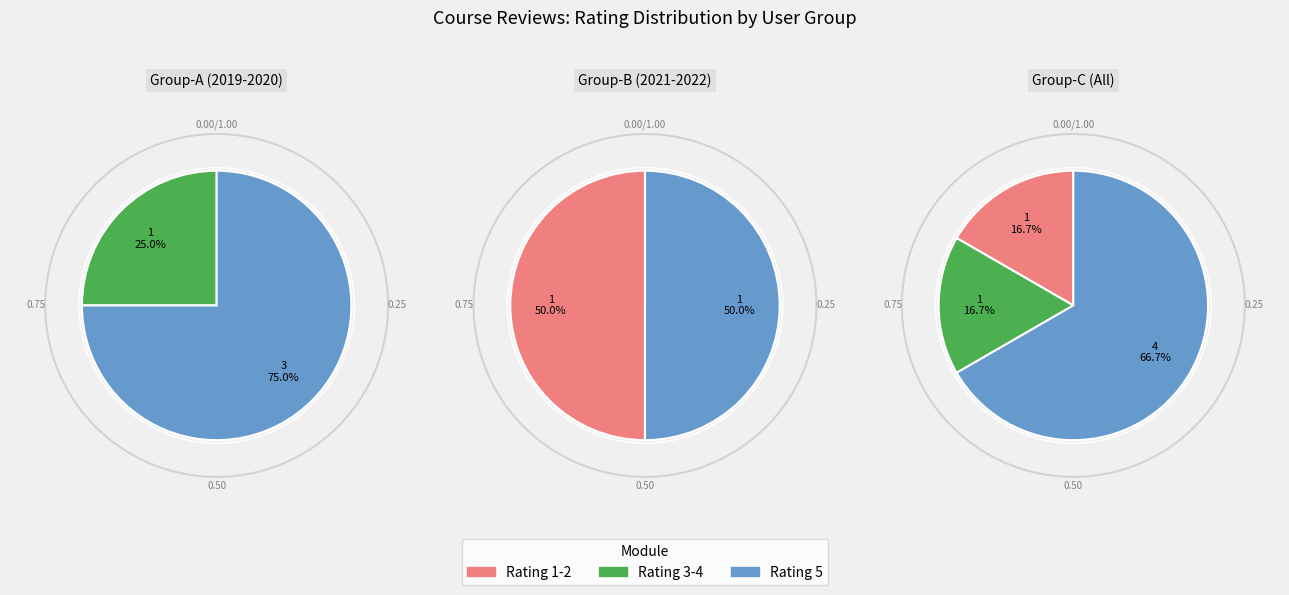

True or false: Thippeswamy J accounts for 12% of the total.

False